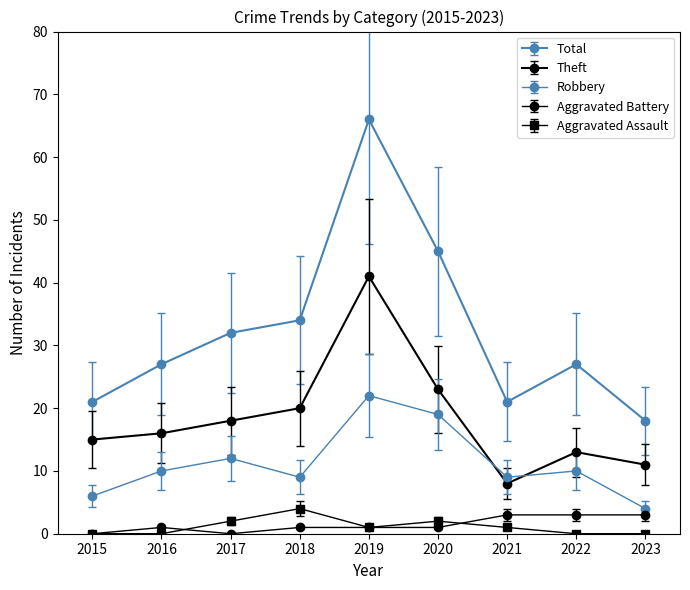

Where is the first local minimum for Aggravated Battery?

2017